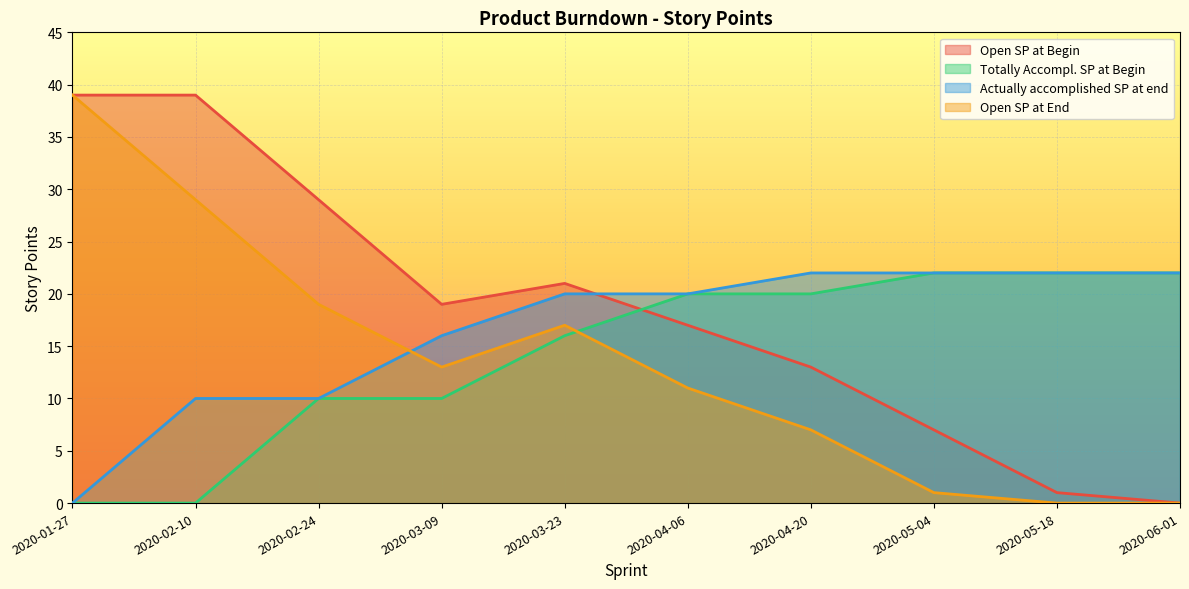

How many times do Open SP at End and Totally Accompl. SP at Begin cross each other?

1